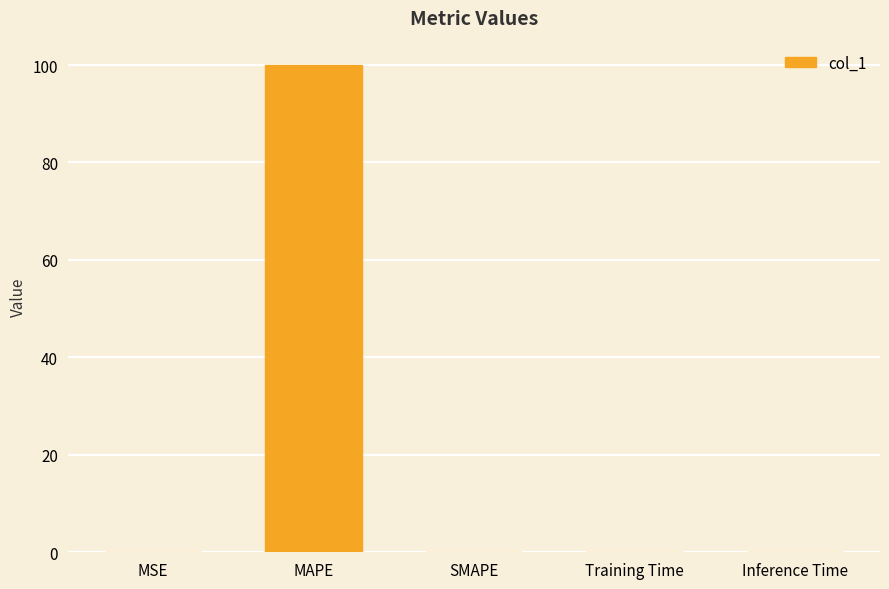

True or false: the data shows 0.0 at Training Time.

True